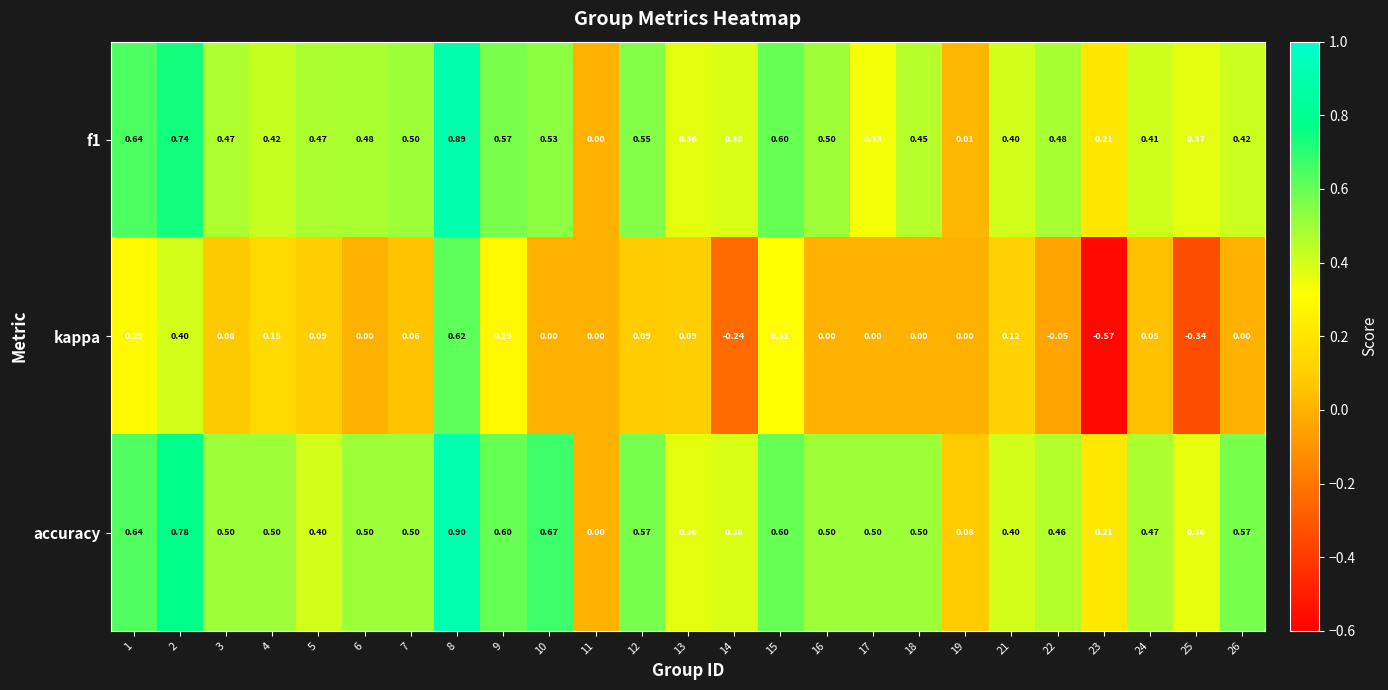

How many distinct data groups are displayed?

3